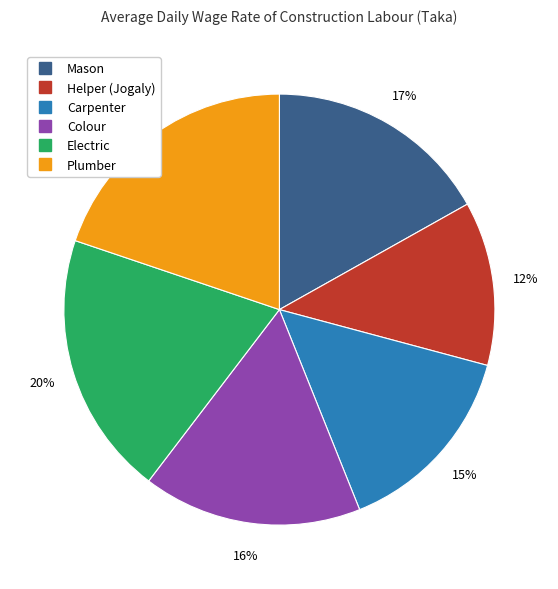

To the nearest percent, what portion does Mason represent?

17%